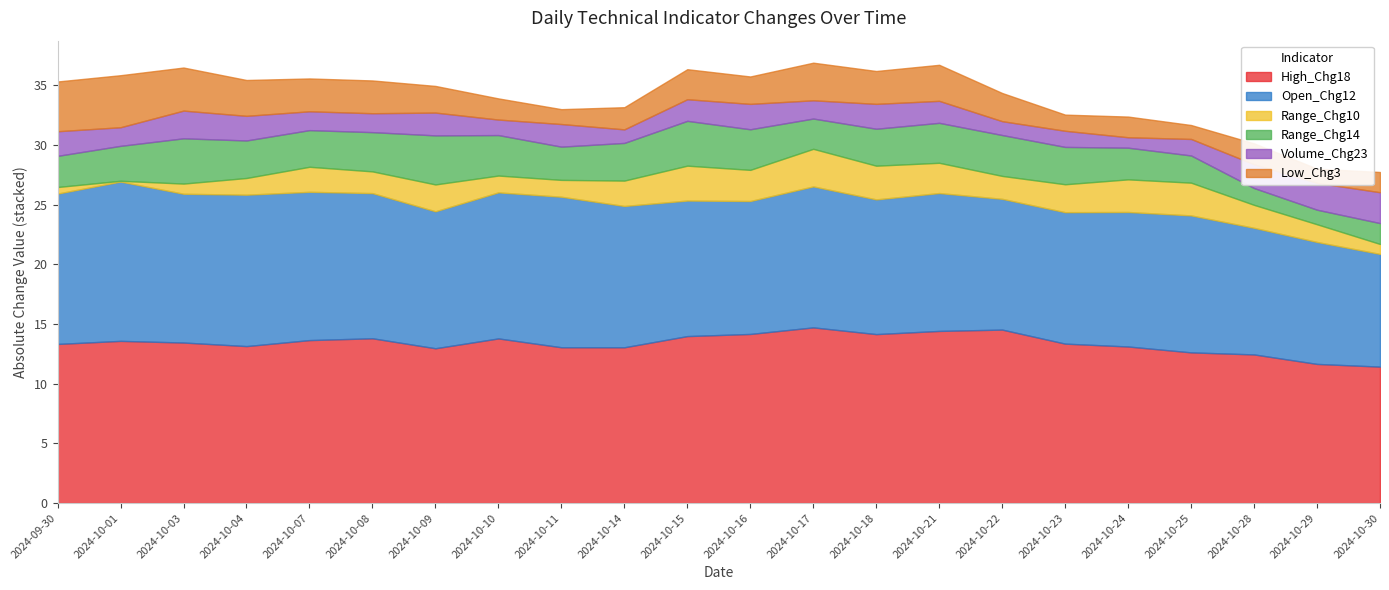

What is the spread (max minus min) of values at 2024-09-30?

12.8